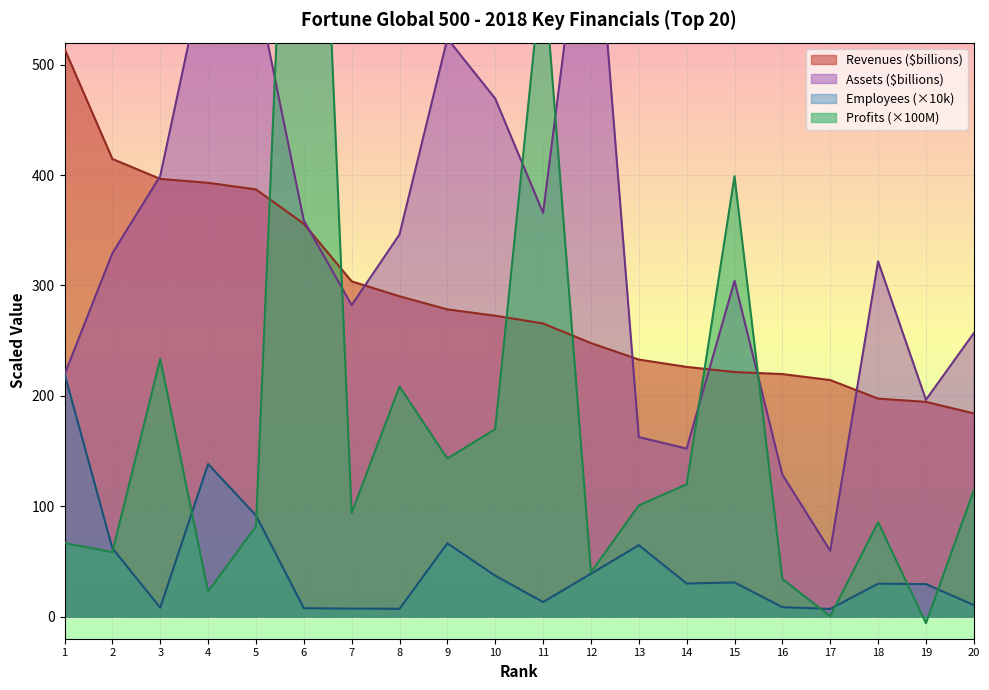

What is the sum of all Profits ($millions) values?

3671.7